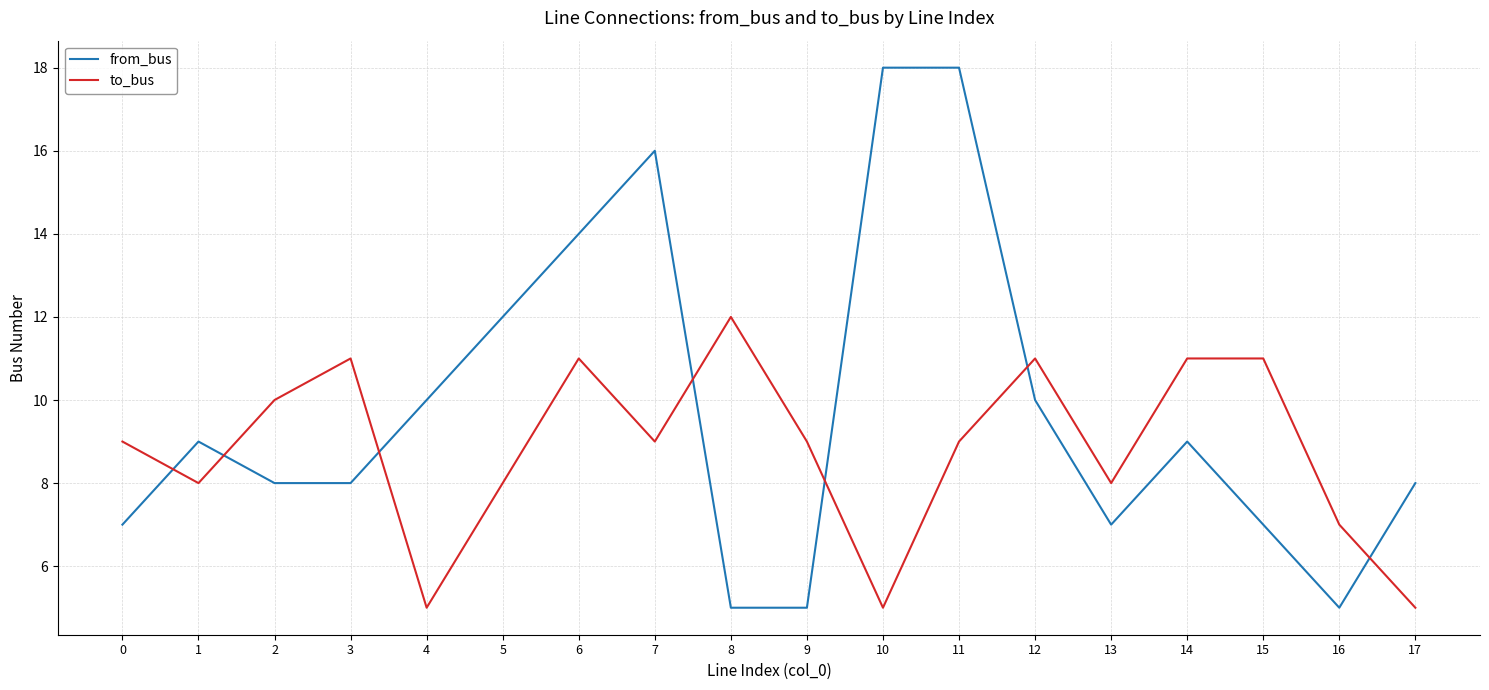

Between 3 and 15, which series saw the biggest shift?

from_bus